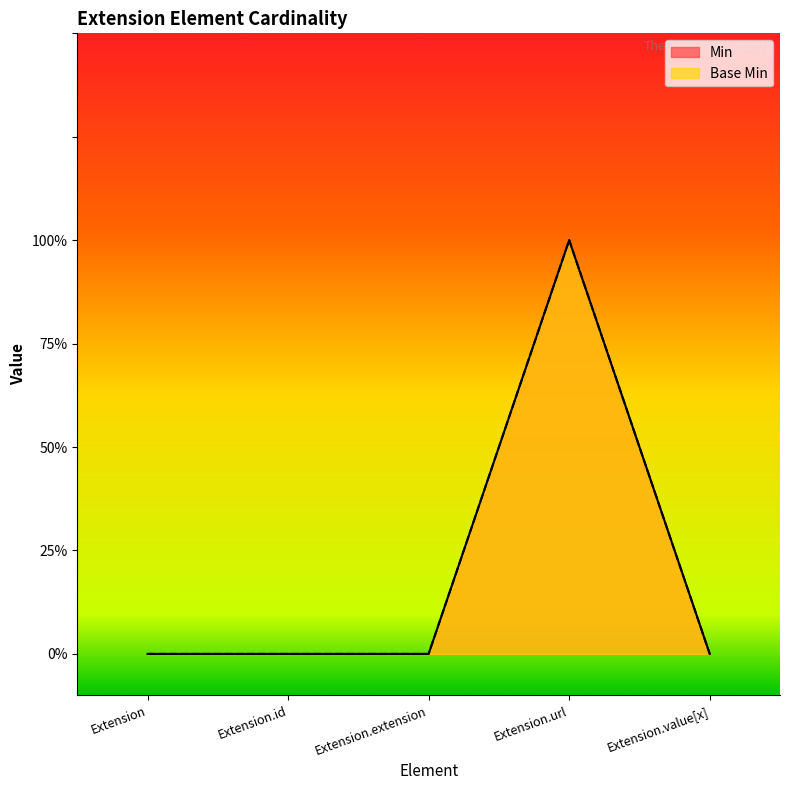

True or false: Base Min has more than 0 interior local peaks.

True